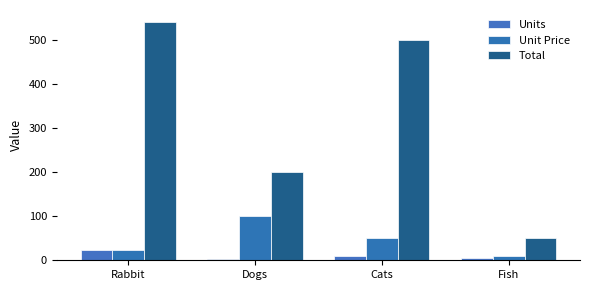

How many series are shown in this chart?

3